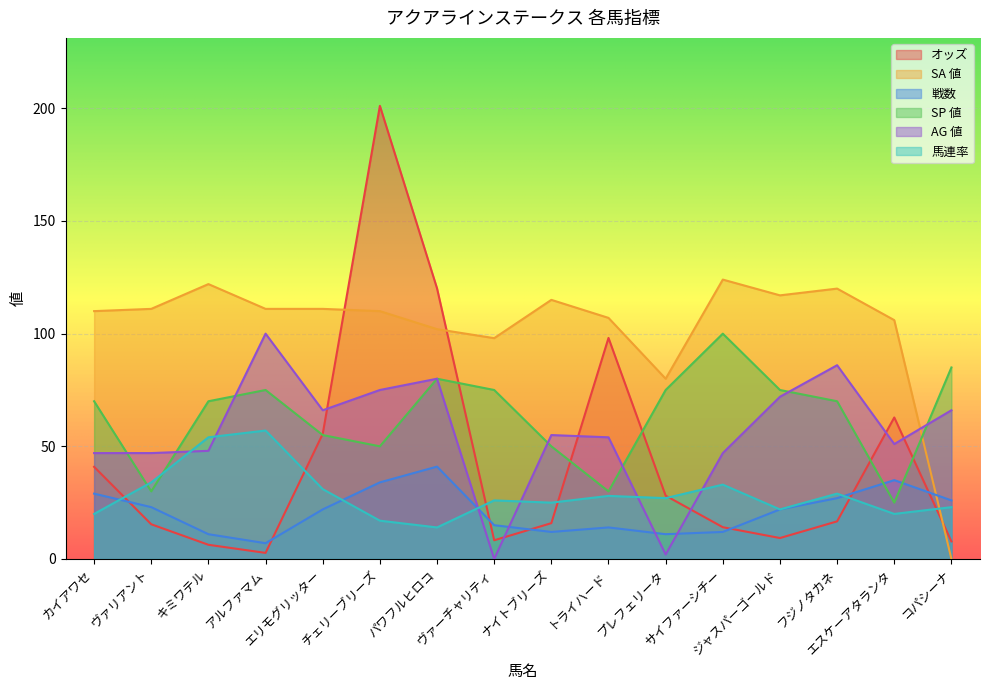

At how many categories does at least one series exceed 11?

16